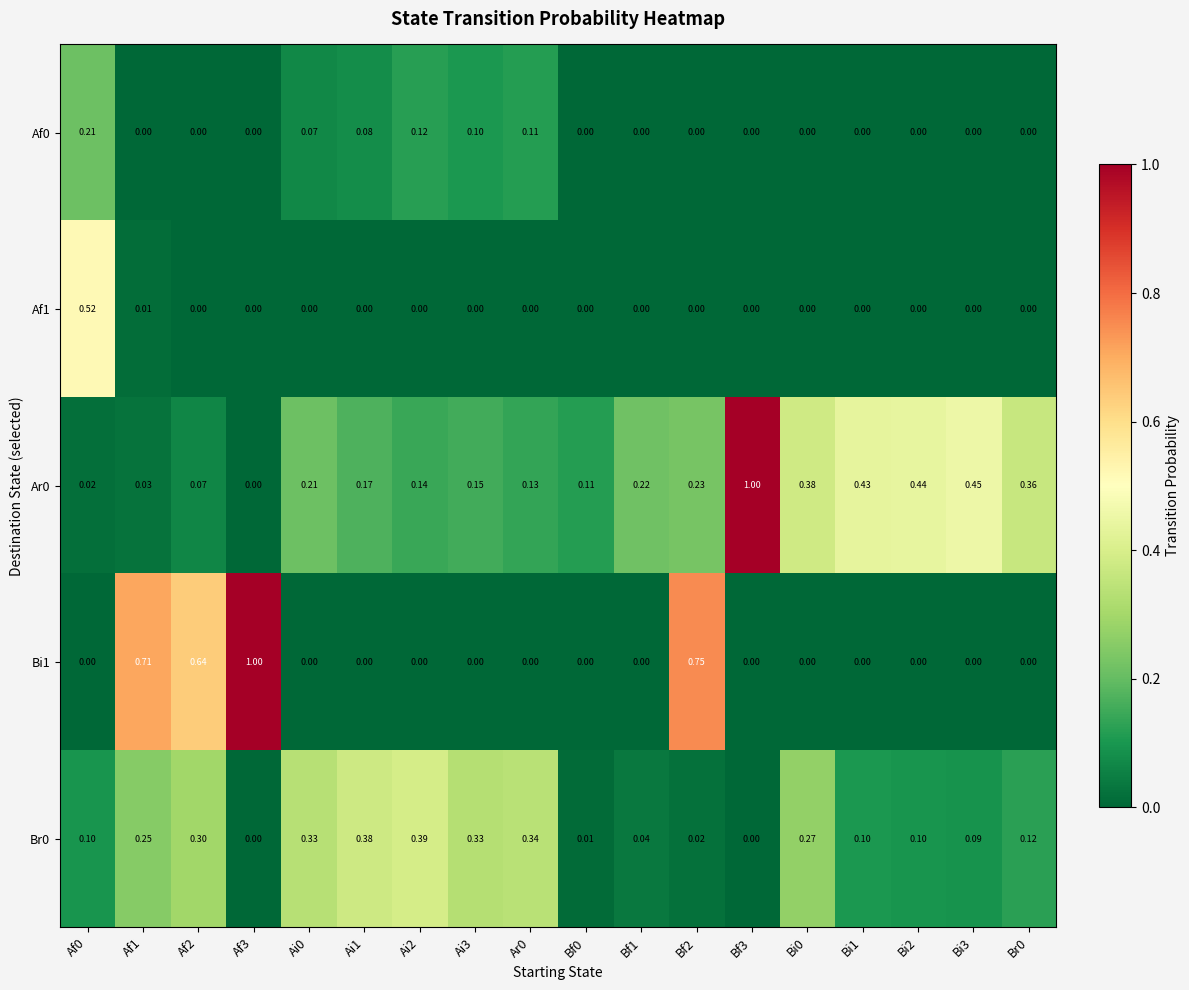

How many values in Bi1 are above zero?

4